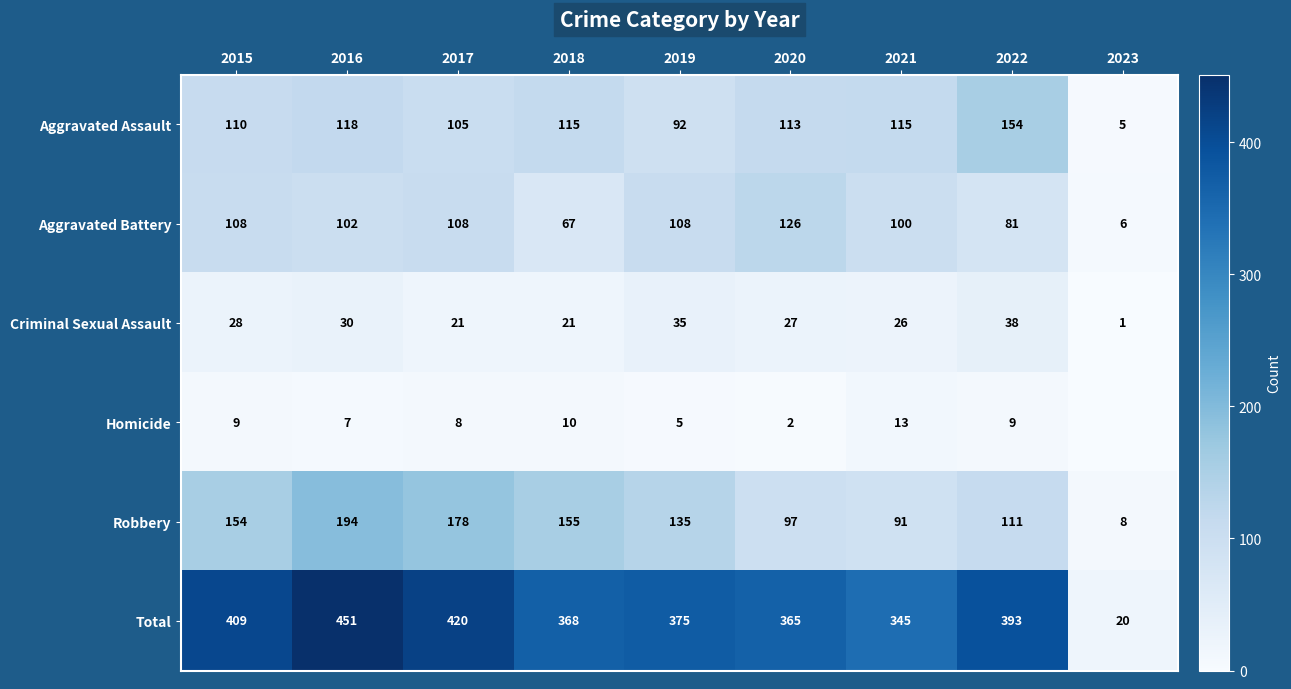

What is the difference between the maximum and minimum values in the Aggravated Battery series?

120